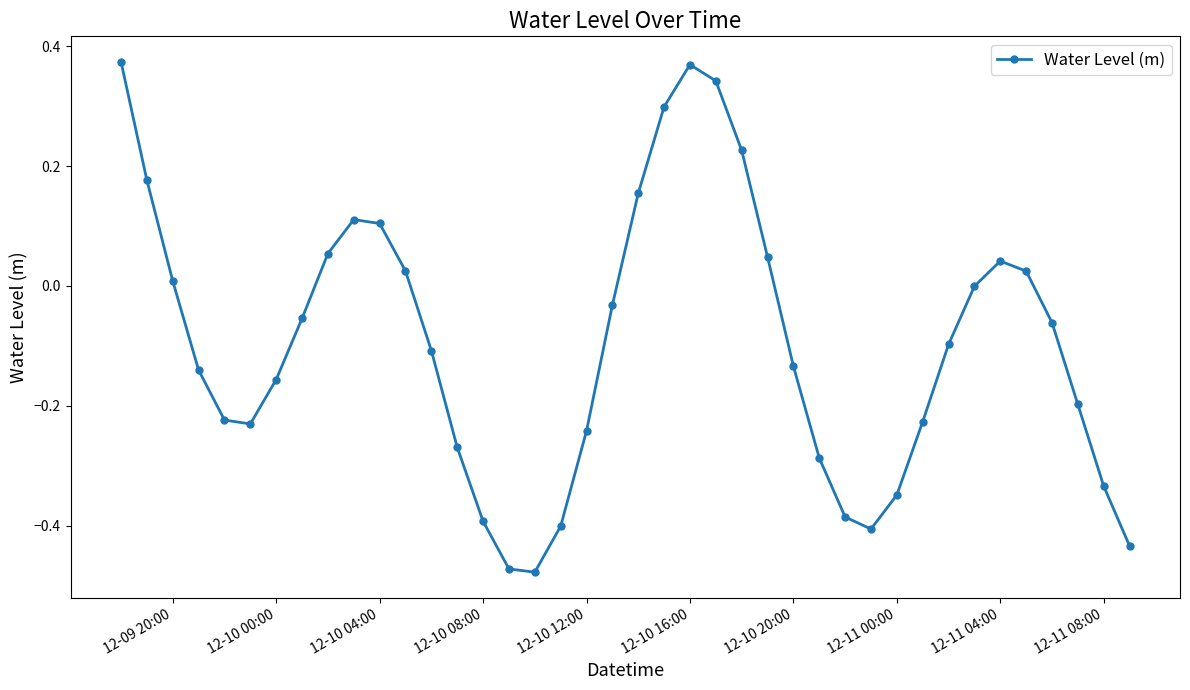

What is the difference between the maximum and minimum values?

0.9